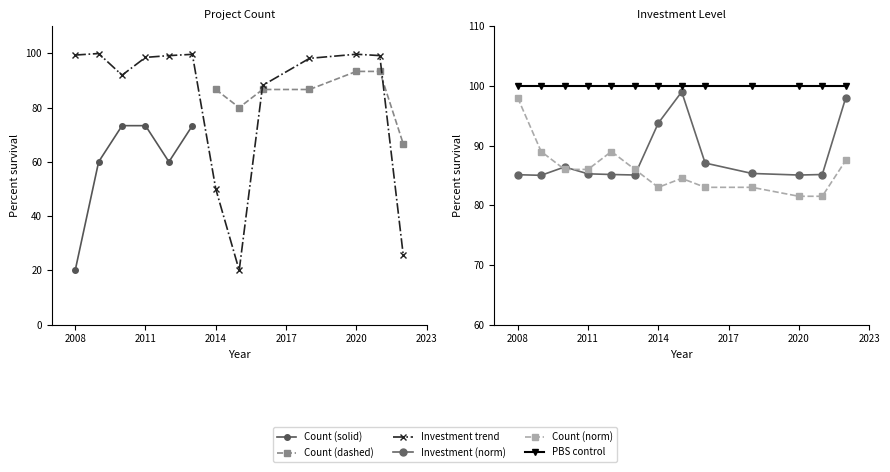

Where is the data nearest to the value 89?

2009